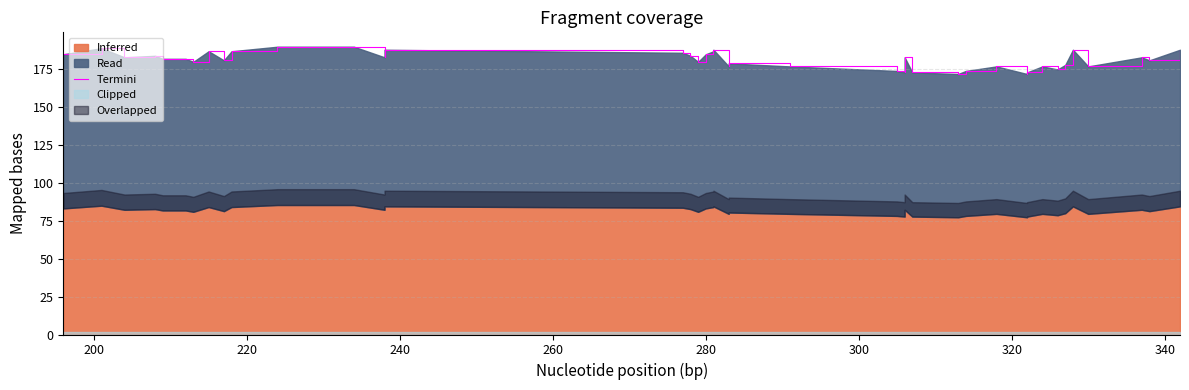

Reading right to left, extract all data points from this chart.

188	181	183	177	188	178	175	177	173	172	177	174	172	173	183	173	174	177	179	177	188	187	185	180	184	186	188	183	190	190	187	181	187	180	182	182	184	183	189	185